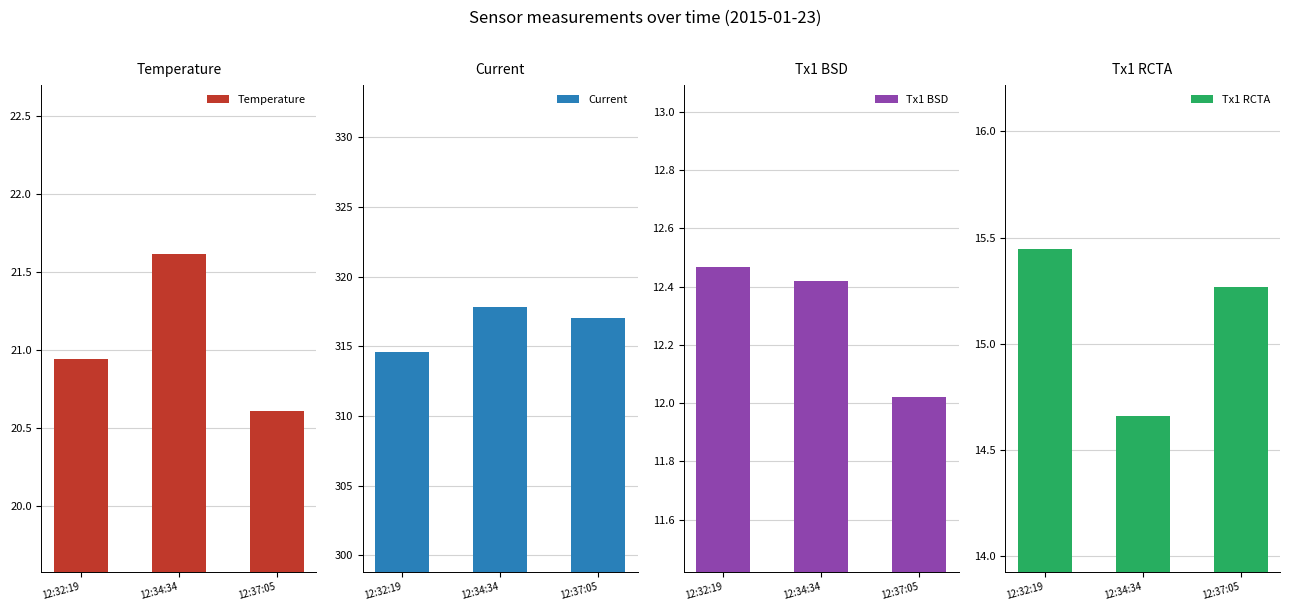

What are all the series names shown in the legend?

Temperature, Current, Tx1 BSD, Tx1 RCTA